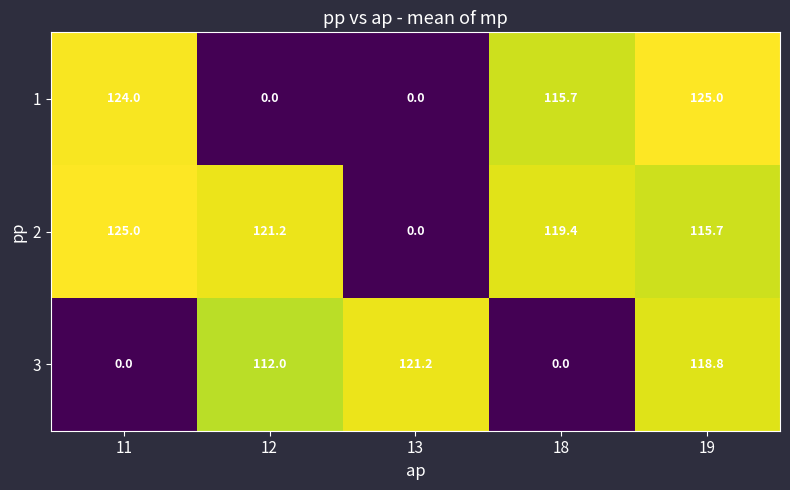

How many data points in 3 are less than 112?

2